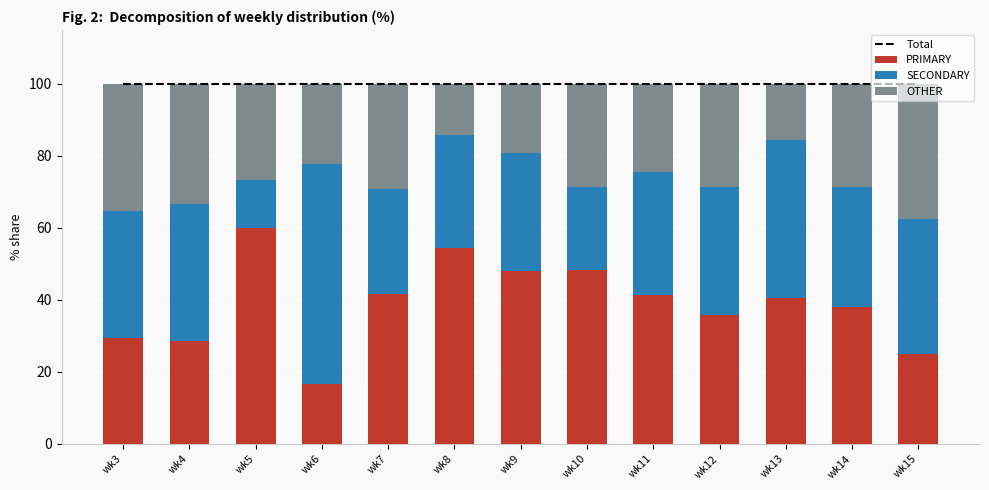

List the series in order of their peak value, highest first.

Total, SECONDARY, PRIMARY, OTHER